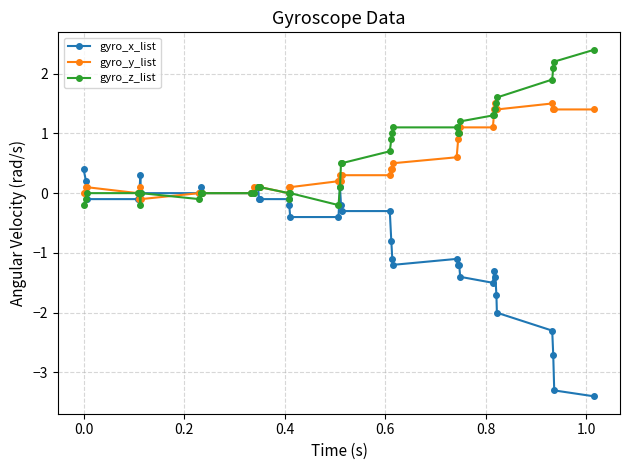

What is the smallest value displayed?

-3.4